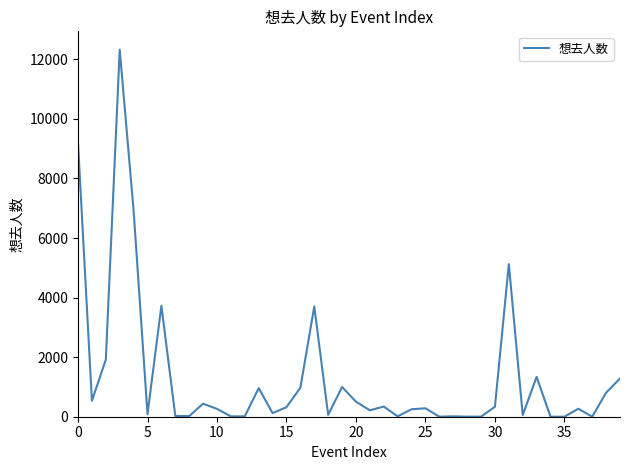

What is the greatest value displayed?

12323